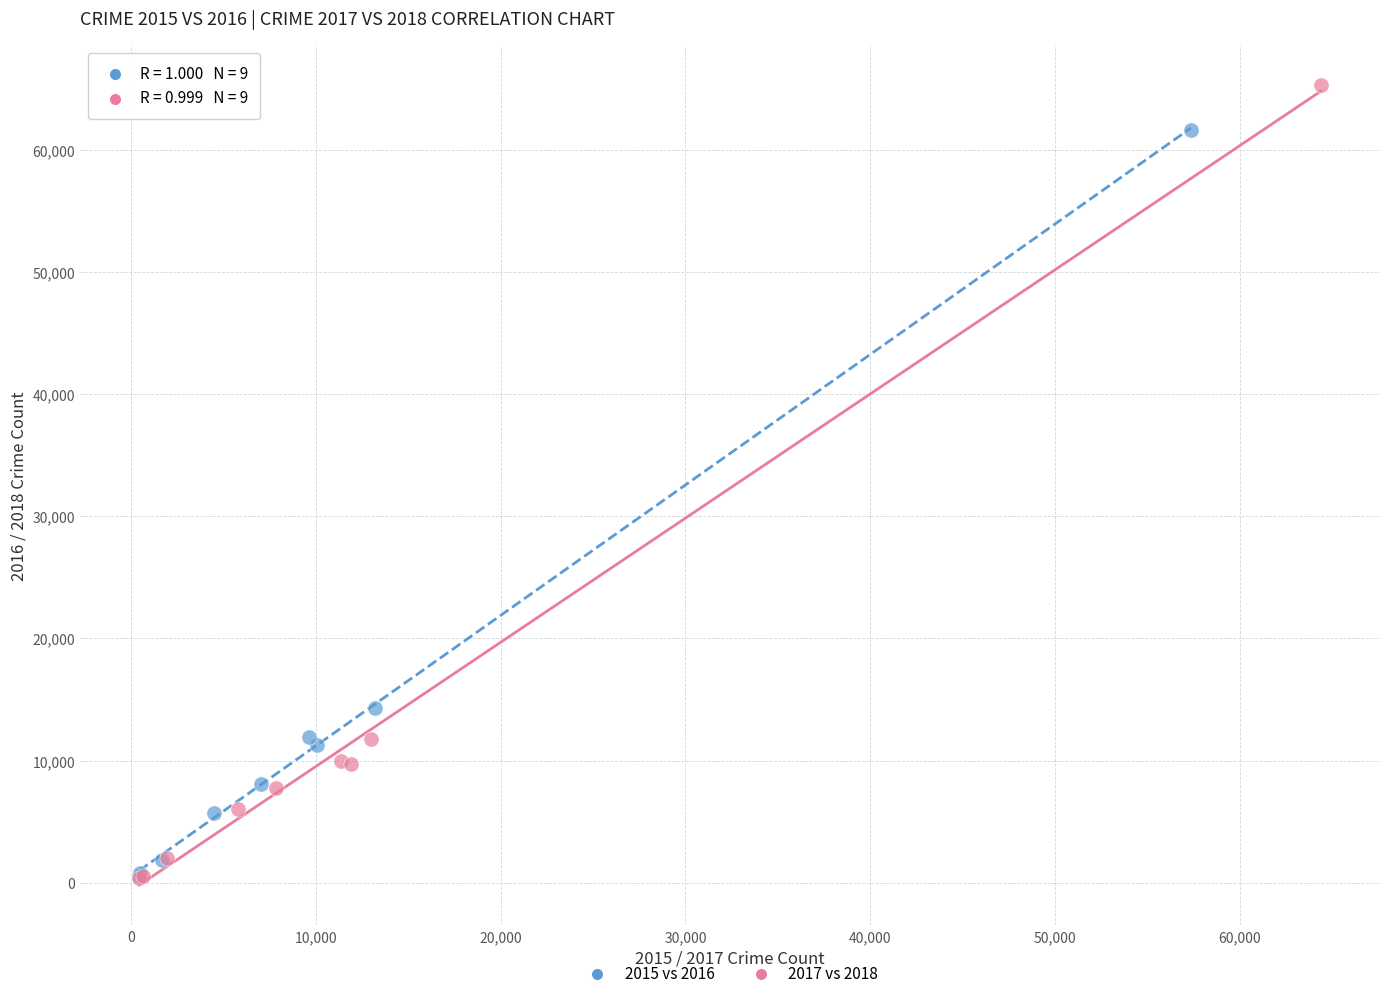

Which series contains the highest Y value?

2017 vs 2018